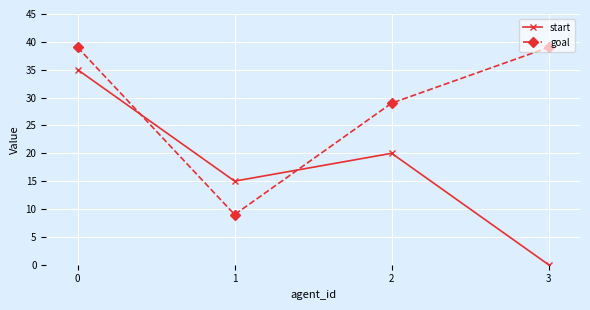

Reading left to right, extract all data points from this chart.

start: 35	15	20	0
goal: 39	9	29	39